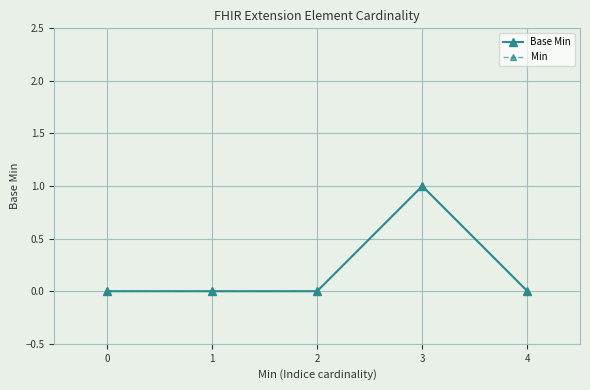

List the labels in order of Min value, smallest first.

0, 1, 2, 4, 3